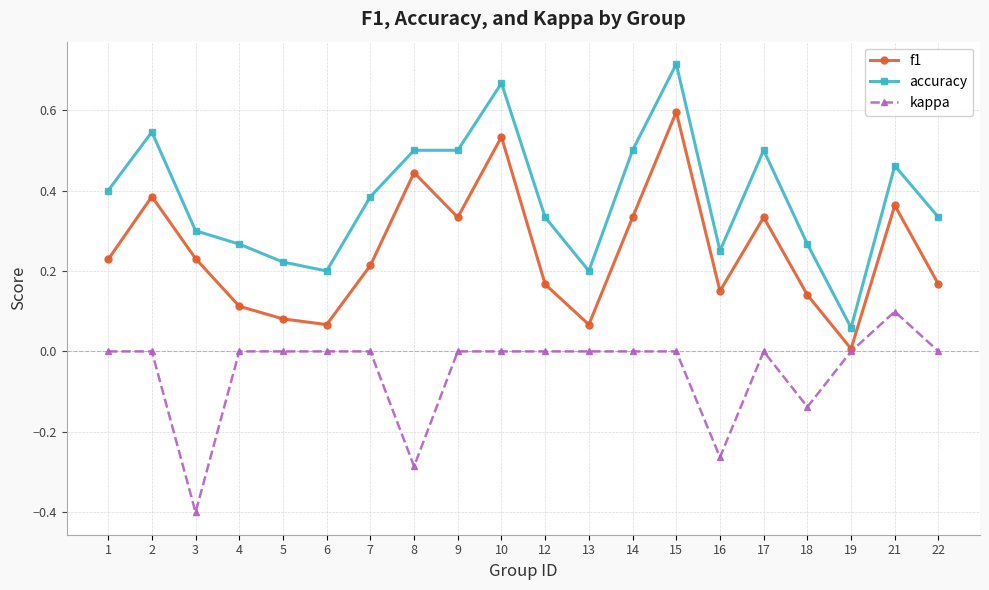

Rank the series at 6 from highest to lowest value.

accuracy, f1, kappa